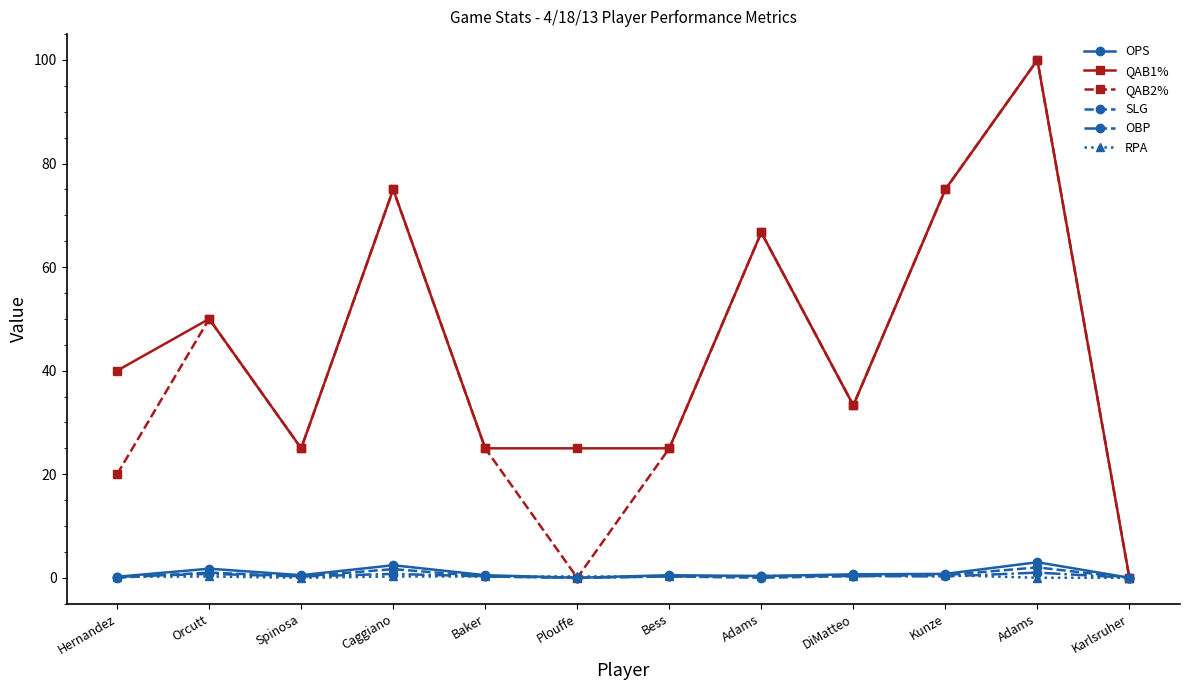

Which series has the largest total across all categories?

QAB1%